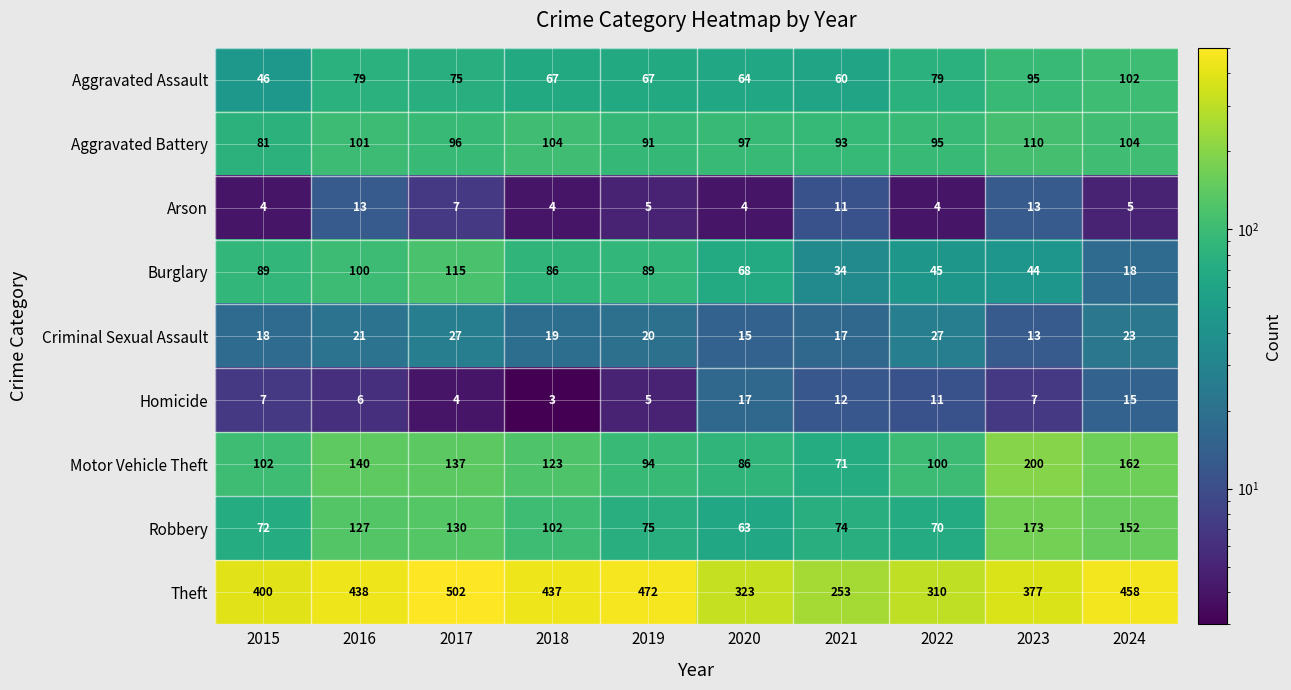

At 2021, list the series in order from smallest to largest.

Arson, Homicide, Criminal Sexual Assault, Burglary, Aggravated Assault, Motor Vehicle Theft, Robbery, Aggravated Battery, Theft